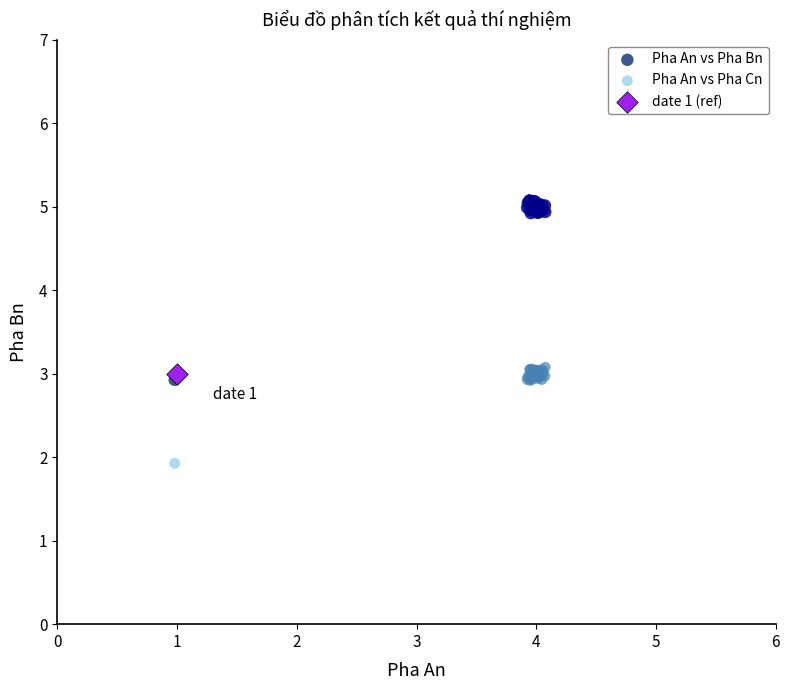

Which series reaches the maximum Y coordinate?

Pha An vs Pha Bn